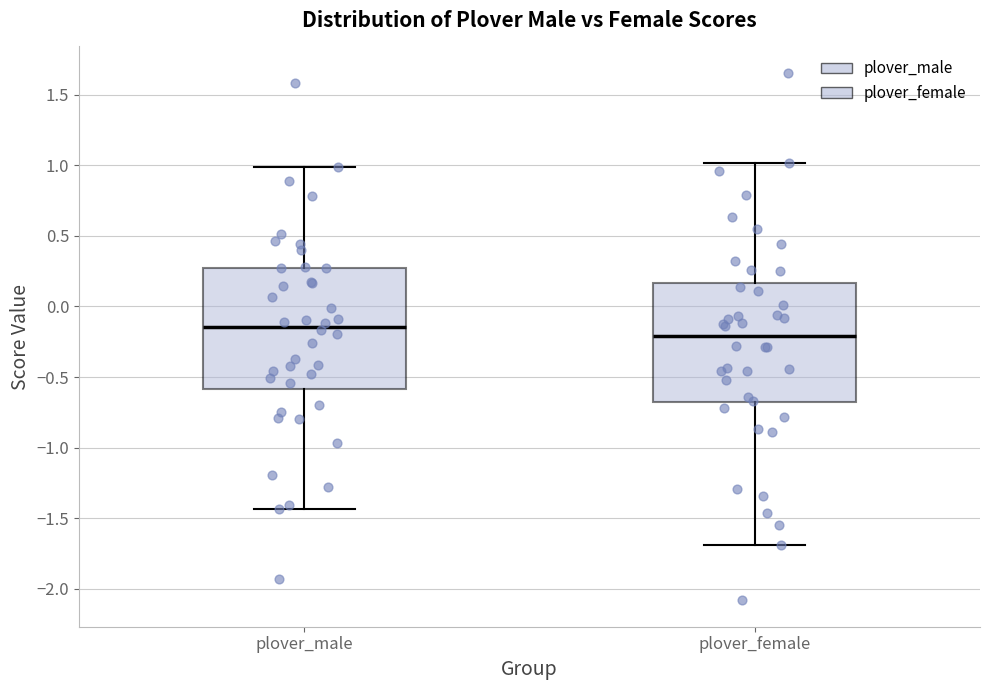

Reading left to right, transcribe this box plot: for each box, give where its median line is, the range the box spans, and where its two whiskers end, as read against the y-axis. The values are not printed on the chart, so give them approximately, as read against the axis.

plover_male: median -0.15, box -0.60 to 0.25, whiskers -1.45 to 1.00
plover_female: median -0.20, box -0.70 to 0.15, whiskers -1.70 to 1.00